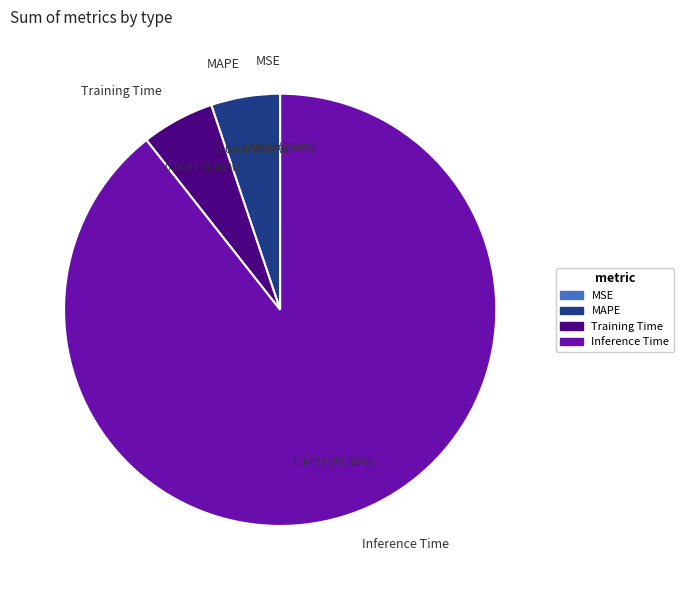

What is the largest slice in the pie chart?

Inference Time